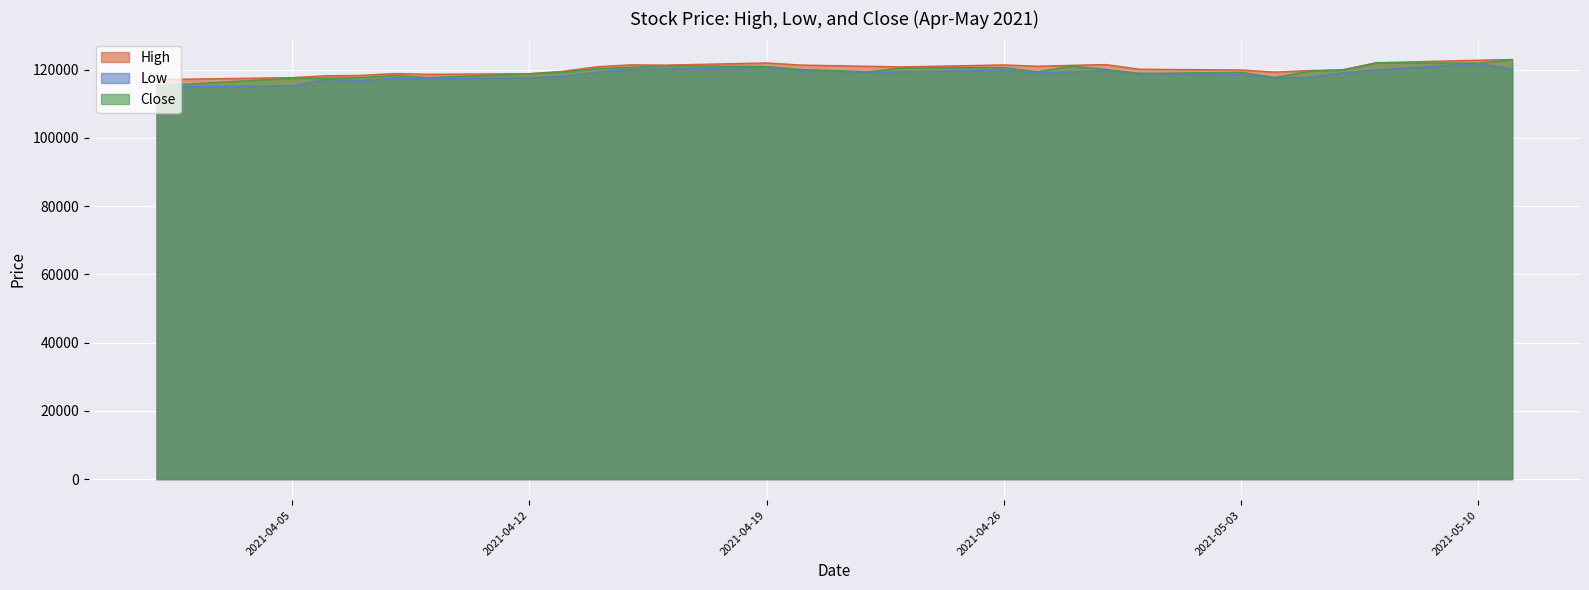

True or false: High and Low cross at least once.

False